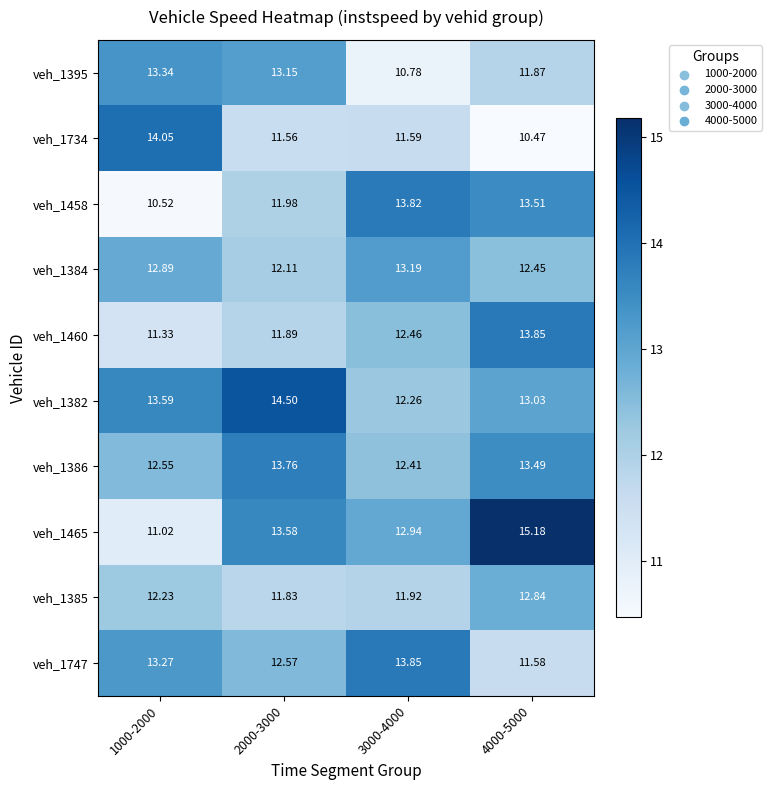

Is the value of veh_1386 at 2000-3000 greater than the value of veh_1460 at 1000-2000?

Yes